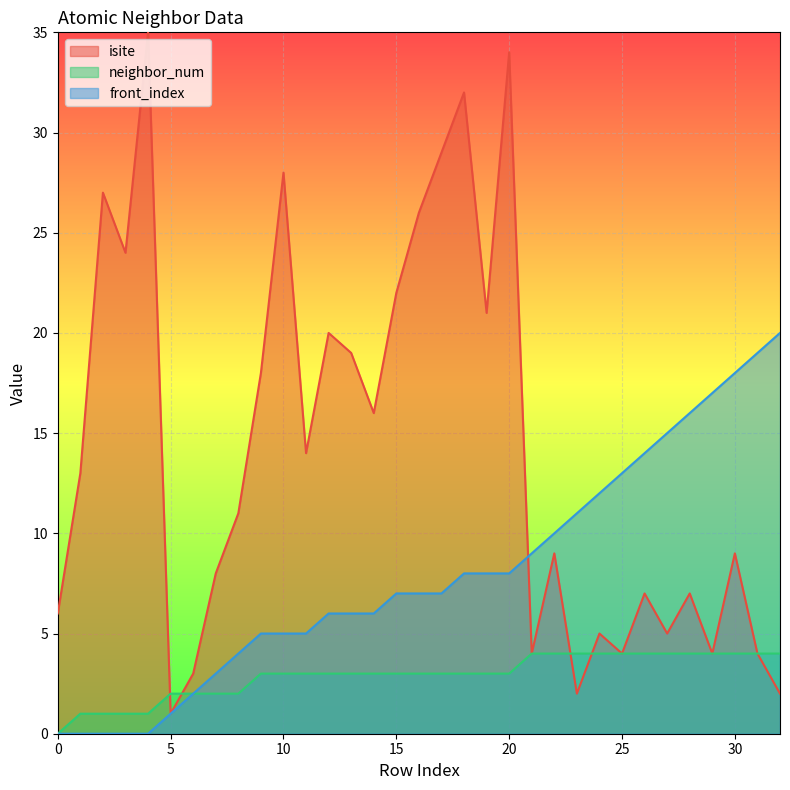

Which category has the highest value in the neighbor_num series?

21